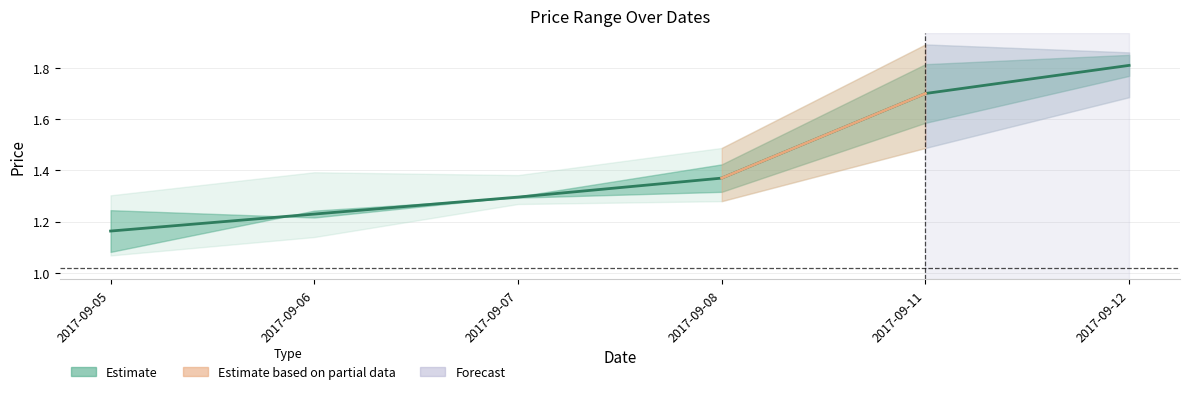

List the labels in order of value, largest first.

2017-09-12, 2017-09-11, 2017-09-08, 2017-09-07, 2017-09-06, 2017-09-05